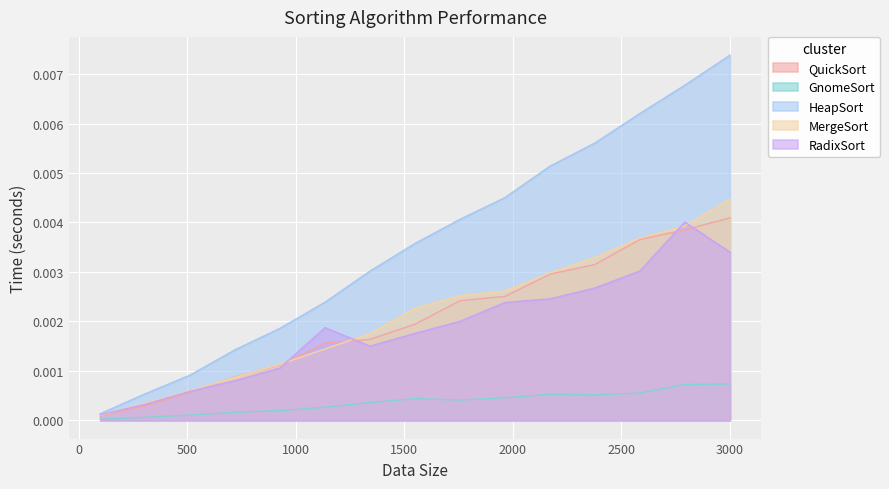

Which series has the largest range (max minus min)?

HeapSort